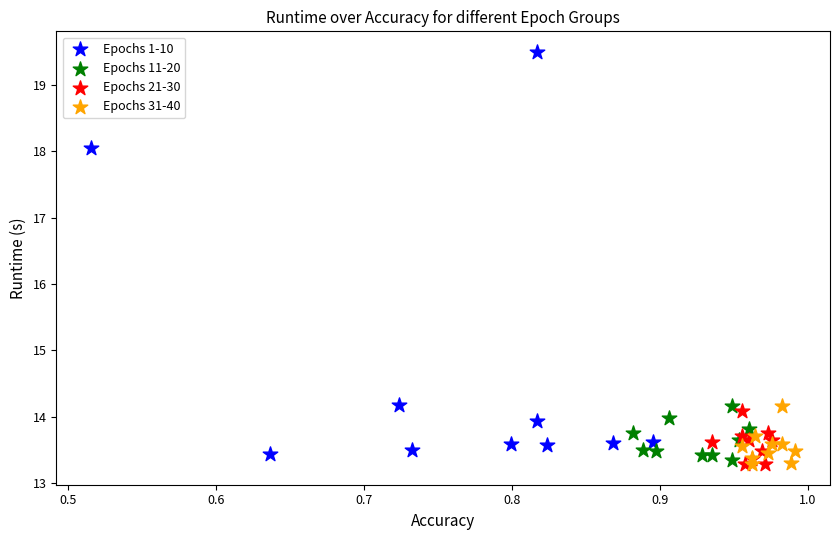

Which series contains the highest Y value?

Epochs 1-10